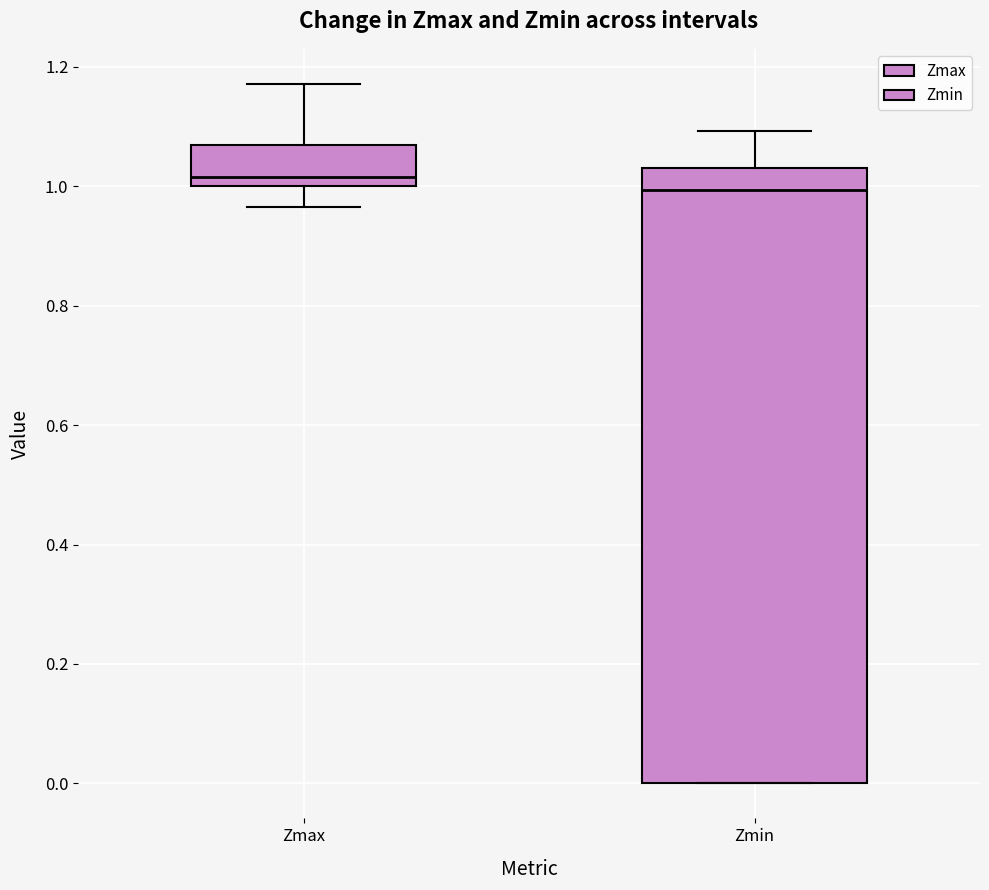

Which box has the lowest median line?

Zmin